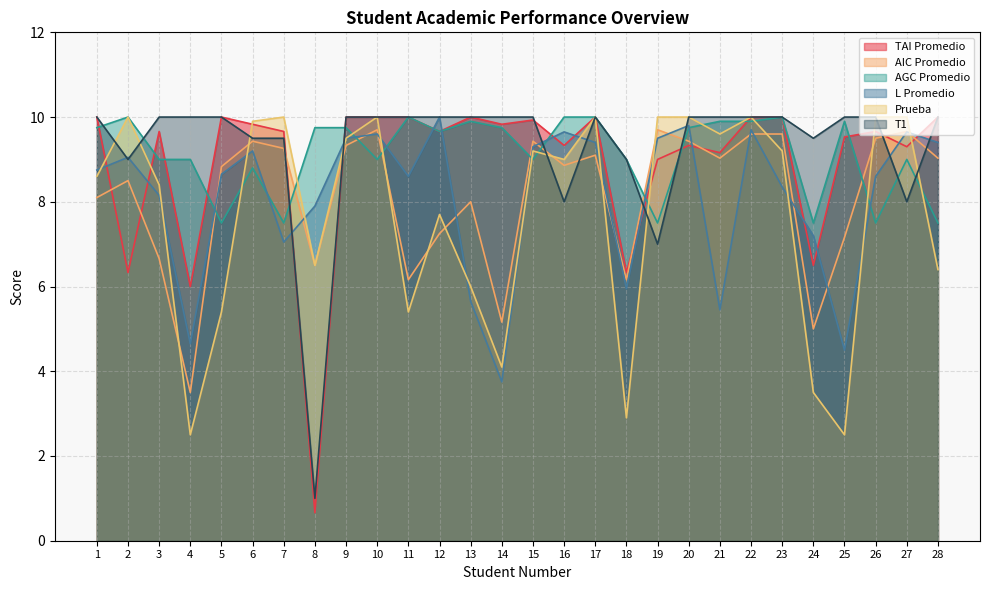

Reading left to right, transcribe all the data shown in this chart.

TAI Promedio: 10.0	6.3	9.7	6.0	10.0	9.8	9.7	0.7	10.0	10.0	10.0	9.7	10.0	9.8	9.9	9.3	10.0	6.3	9.0	9.3	9.2	10.0	10.0	6.5	9.5	9.7	9.3	10.0
AIC Promedio: 8.1	8.5	6.7	3.5	8.8	9.4	9.3	6.5	9.3	9.7	6.2	7.2	8.0	5.2	9.4	8.9	9.1	6.2	9.7	9.4	9.0	9.6	9.6	5.0	7.2	9.5	9.7	9.0
AGC Promedio: 9.8	10.0	9.0	9.0	7.5	8.8	7.5	9.8	9.8	9.0	10.0	9.7	9.9	9.8	9.0	10.0	10.0	9.0	7.5	9.8	9.9	9.9	10.0	7.5	9.9	7.5	9.0	7.5
L Promedio: 8.8	9.1	8.2	4.7	8.7	9.2	7.0	7.9	9.5	9.6	8.6	10.0	5.7	3.8	9.3	9.7	9.4	6.0	9.5	9.8	5.5	9.7	8.3	7.2	4.5	8.6	9.7	9.4
Prueba: 8.6	10.0	8.4	2.5	5.4	9.9	10.0	6.5	9.5	10.0	5.4	7.7	6.0	4.1	9.2	9.0	10.0	2.9	10.0	10.0	9.6	10.0	9.2	3.5	2.5	10.0	10.0	6.4
T1: 10.0	9.0	10.0	10.0	10.0	9.5	9.5	1.0	10.0	10.0	10.0	10.0	10.0	10.0	10.0	8.0	10.0	9.0	7.0	10.0	10.0	10.0	10.0	9.5	10.0	10.0	8.0	10.0